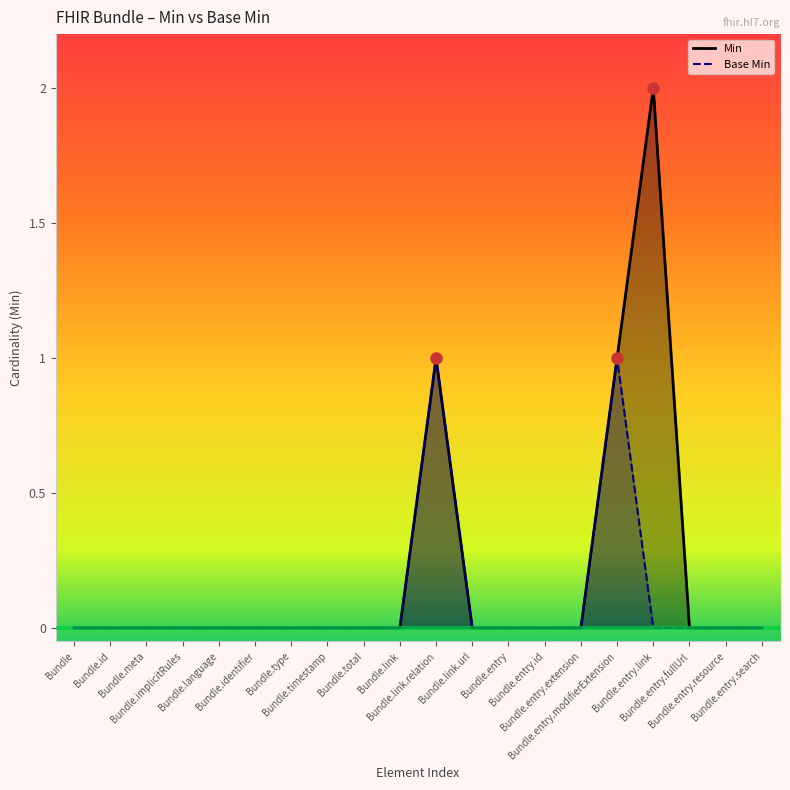

List the series in order of their peak value, lowest first.

Base Min, Min